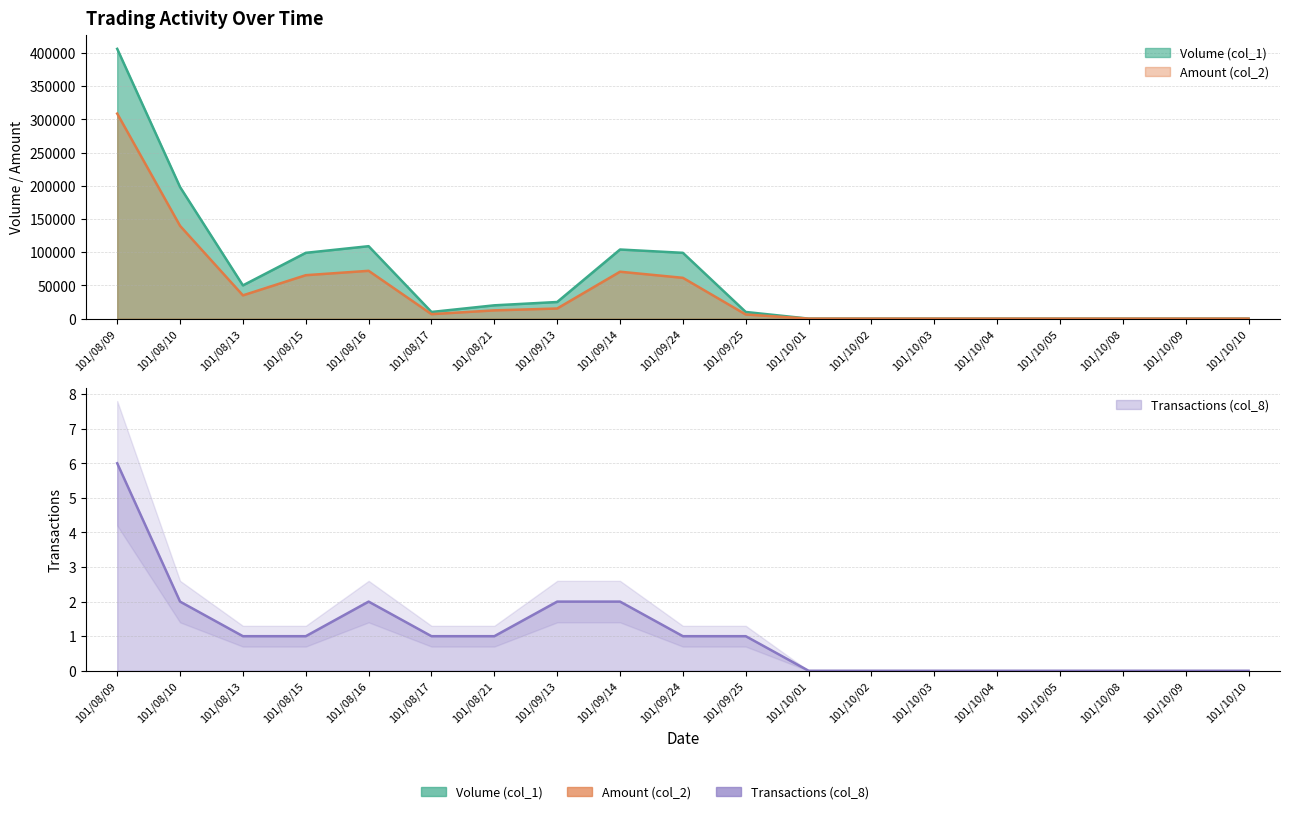

Where is the first local maximum for Volume (col_1)?

101/08/16